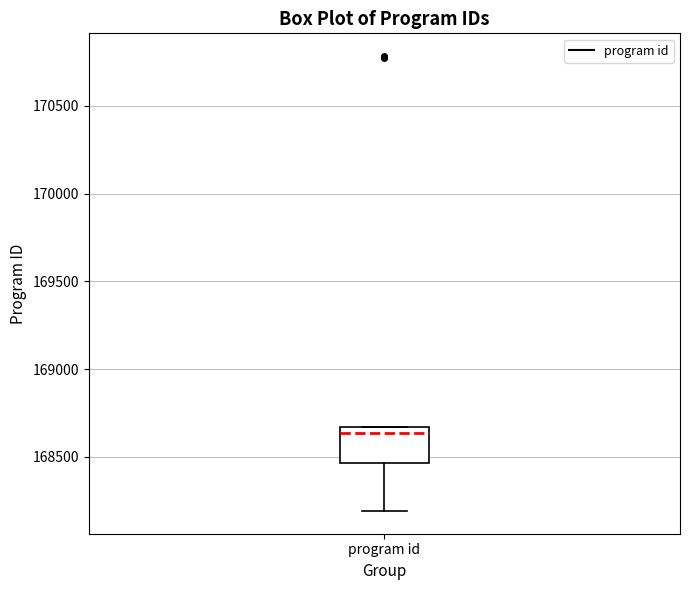

Read this box plot against the y-axis: the position of the median line, the range covered by the box, and the ends of both whiskers. The values are not printed on the chart, so give them approximately, as read against the axis.

median 168650 (just below the box's upper edge), box 168450 to 168650, whiskers 168200 to 168650